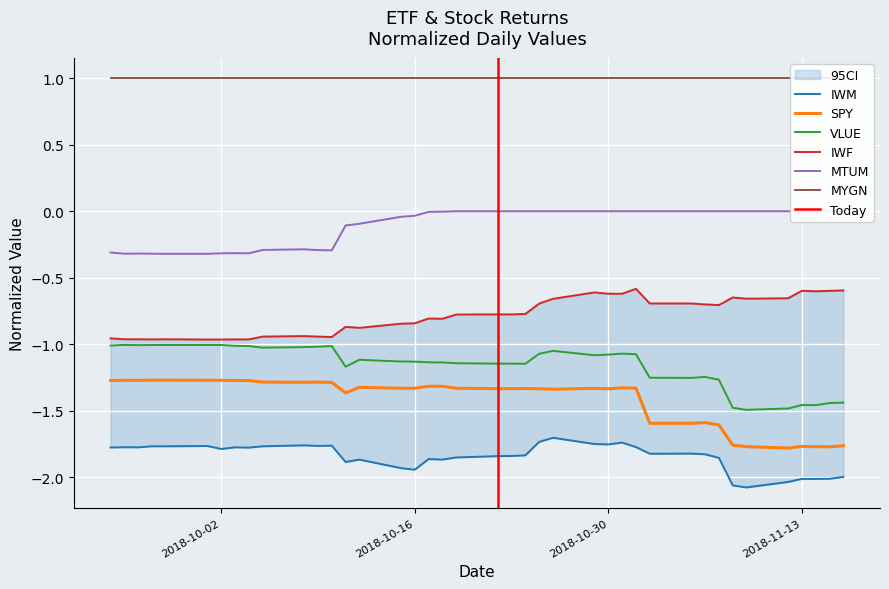

True or false: VLUE and SPY intersect in this chart.

False